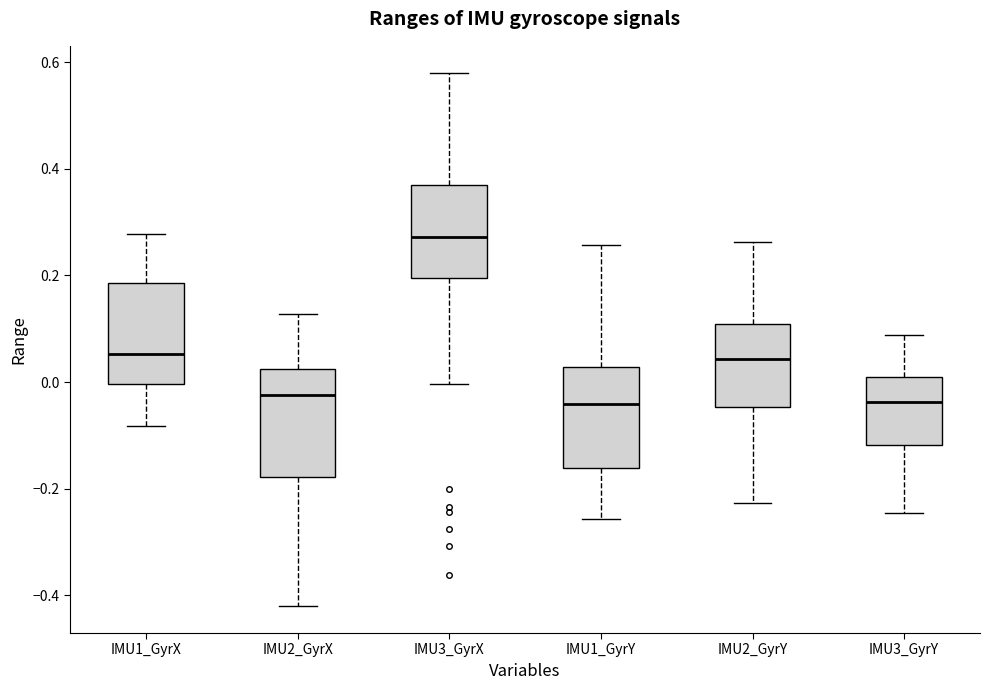

Reading left to right, read every box against the y-axis: the position of its median line, the range the box covers, and the ends of its whiskers. The values are not printed on the chart, so give them approximately, as read against the axis.

IMU1_GyrX: median 0.06, box 0.00 to 0.18, whiskers -0.08 to 0.28
IMU2_GyrX: median -0.02, box -0.18 to 0.02, whiskers -0.42 to 0.12
IMU3_GyrX: median 0.28, box 0.20 to 0.36, whiskers 0.00 to 0.58
IMU1_GyrY: median -0.04, box -0.16 to 0.02, whiskers -0.26 to 0.26
IMU2_GyrY: median 0.04, box -0.04 to 0.10, whiskers -0.22 to 0.26
IMU3_GyrY: median -0.04, box -0.12 to 0.00, whiskers -0.24 to 0.08